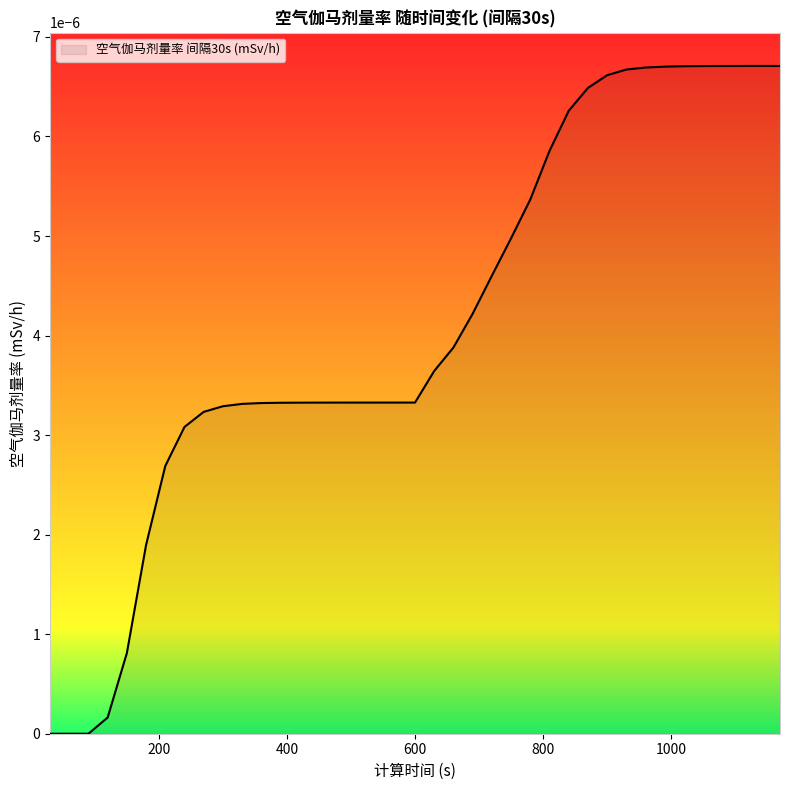

Does the chart display data point markers on the line(s)?

No